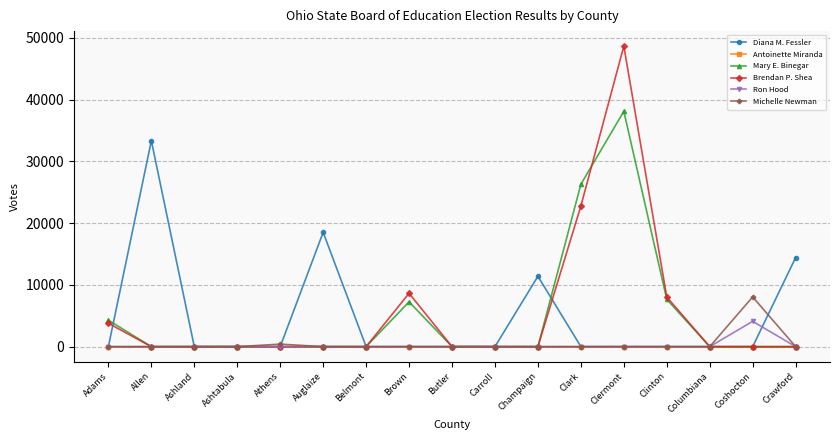

At which category is the sum across all series the highest?

Clermont